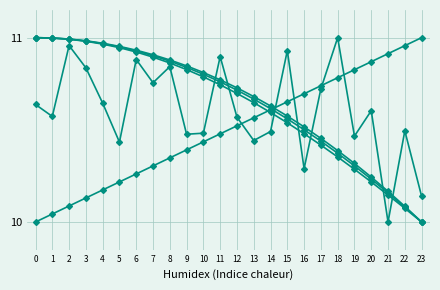

How many categories are shown in the chart?

24